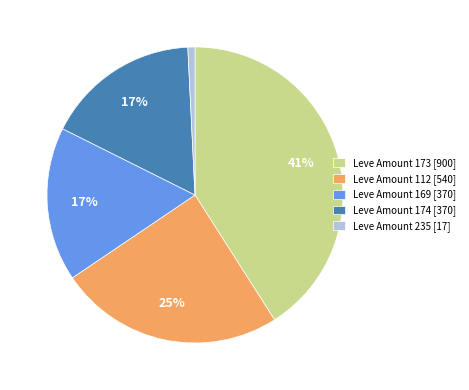

Count the number of slices in the pie.

5